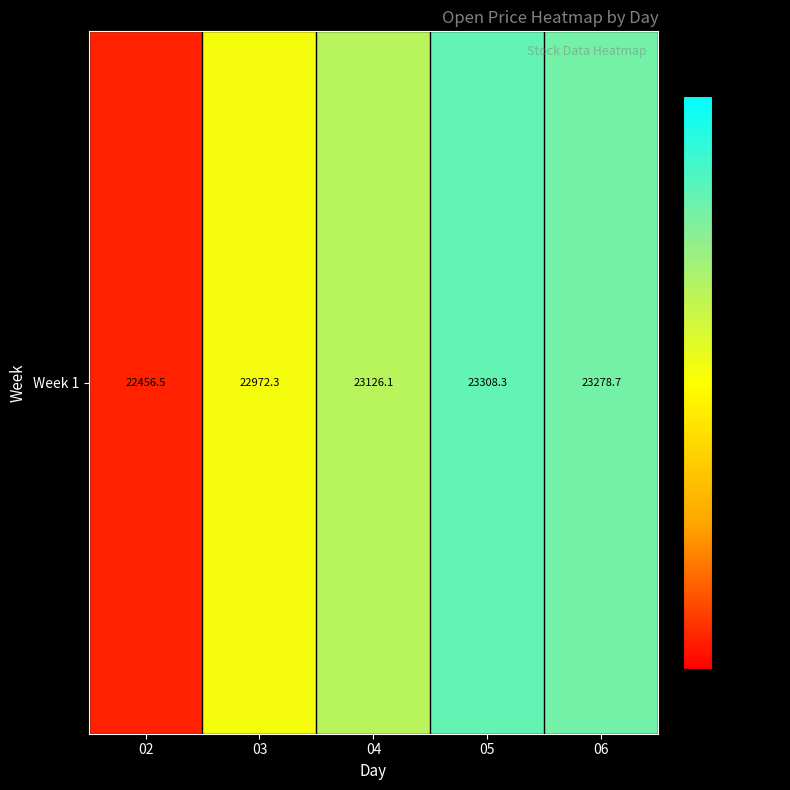

Is it true that the value at 02 is 13063.3?

False